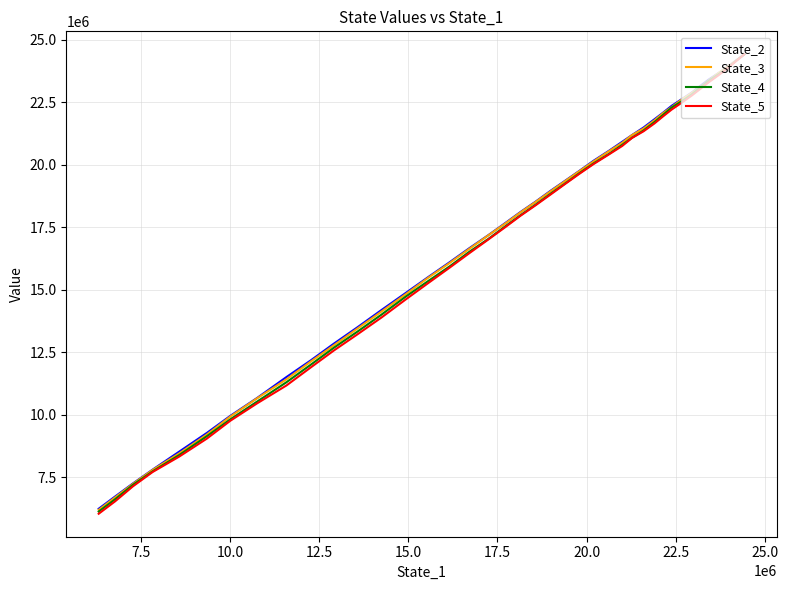

Which series has the widest spread of values?

State_5